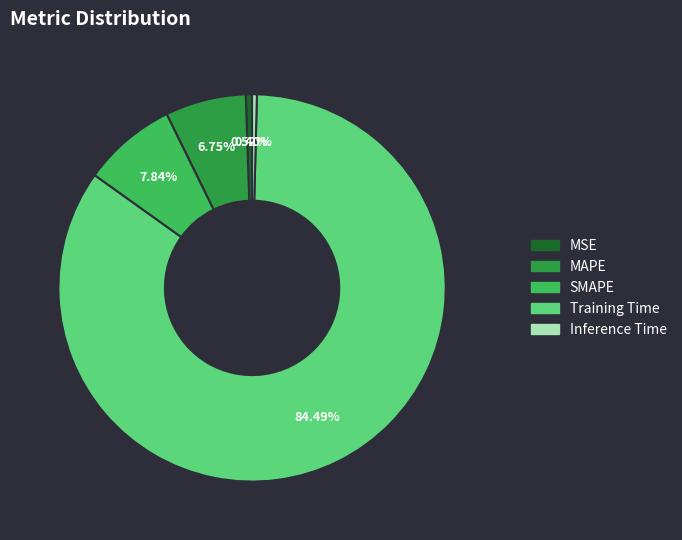

To the nearest percent, what is the average slice percentage?

20%